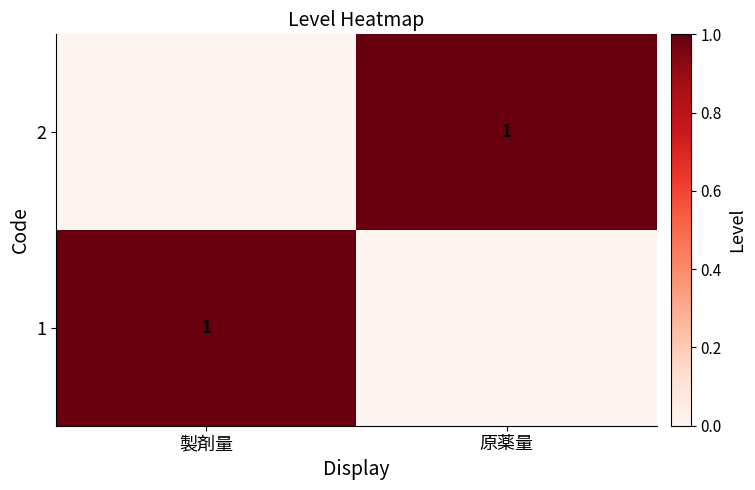

Which has a higher value, 原薬量 or 製剤量?

製剤量